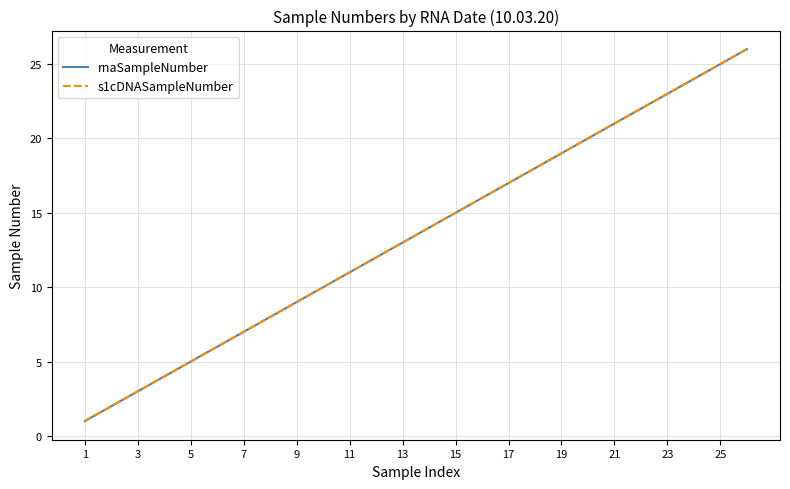

Does the chart have visible grid lines?

Yes